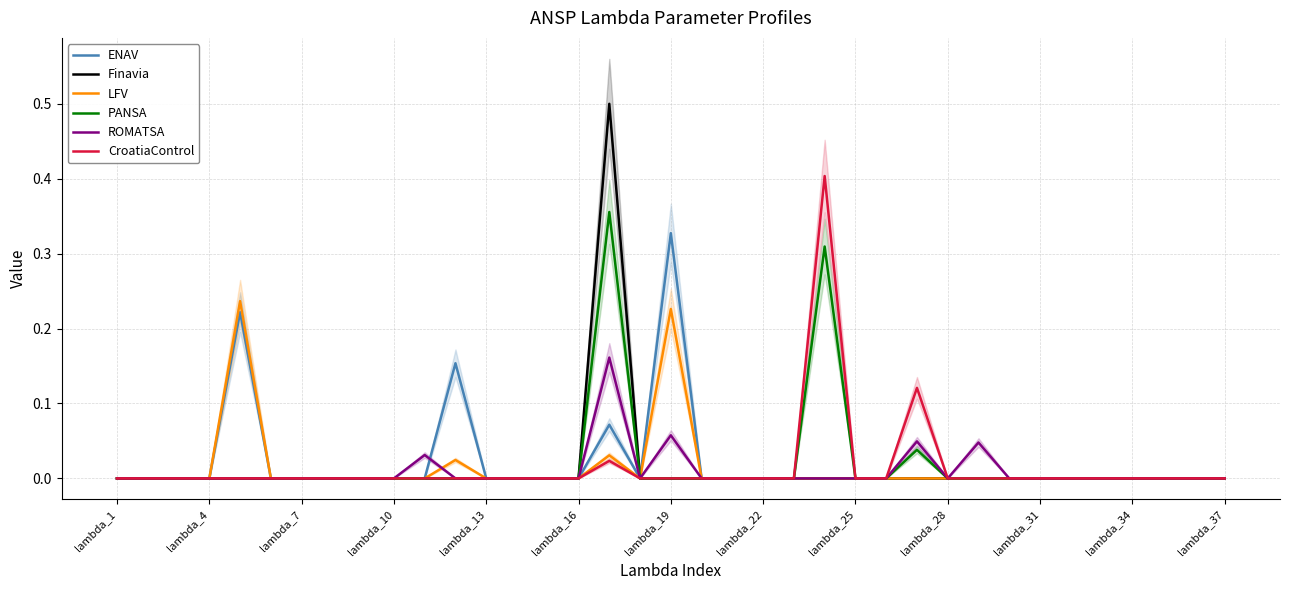

Is this an area chart (filled region under the line)?

No